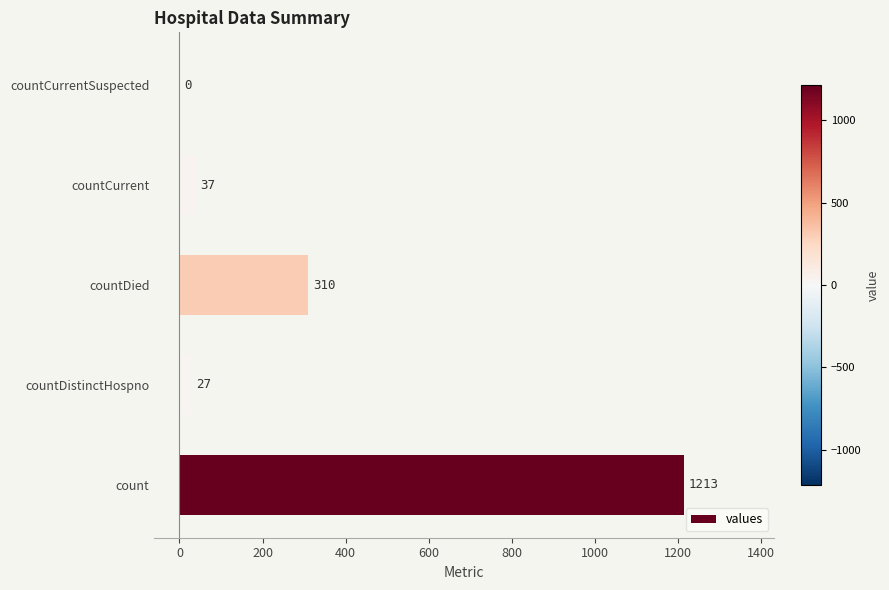

What is the sum of all values?

1587